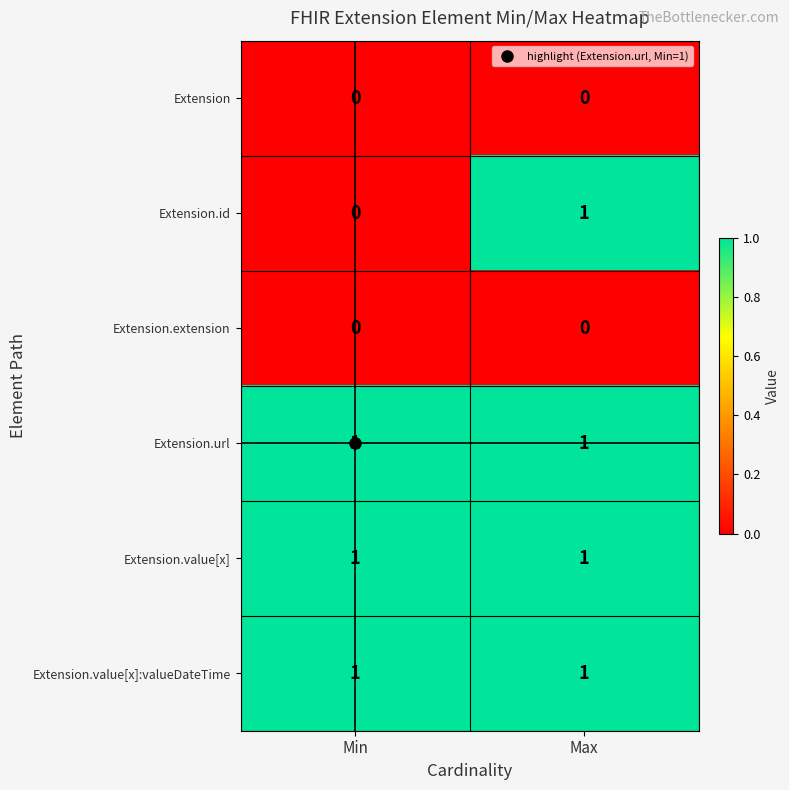

At which category is the sum across all series the highest?

Max